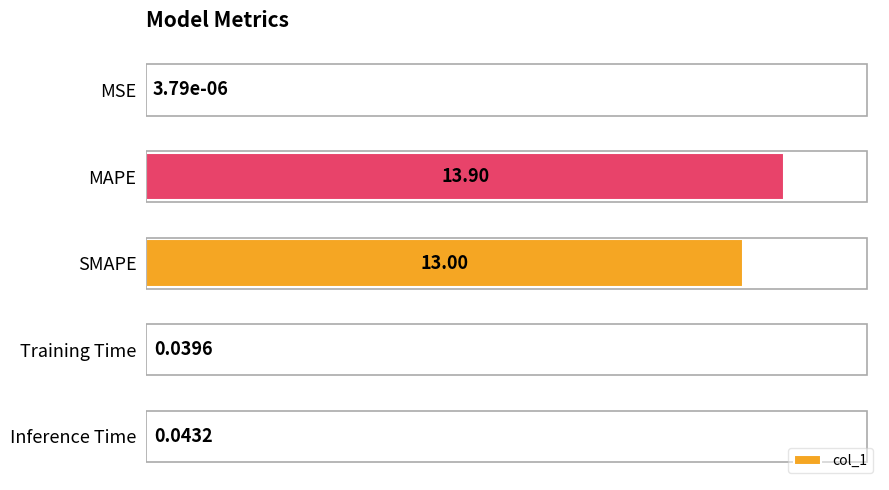

At which label is the value closest to 6?

Inference Time